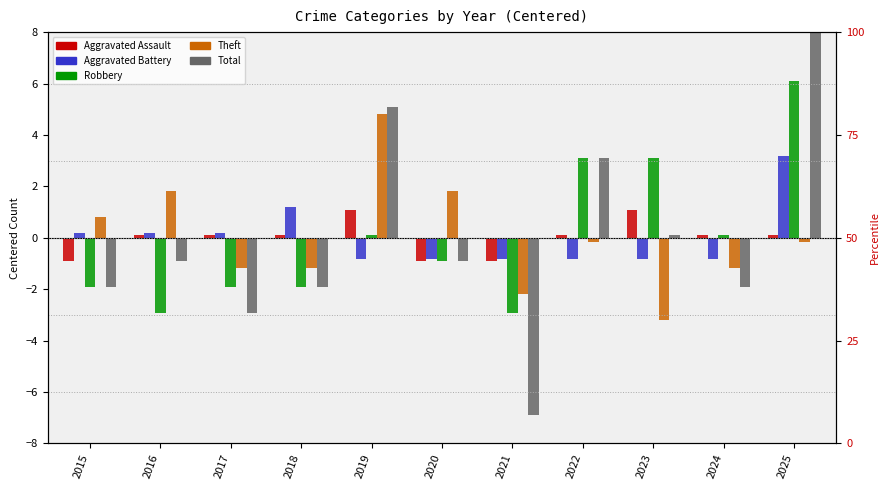

What is the greatest value displayed?

9.1